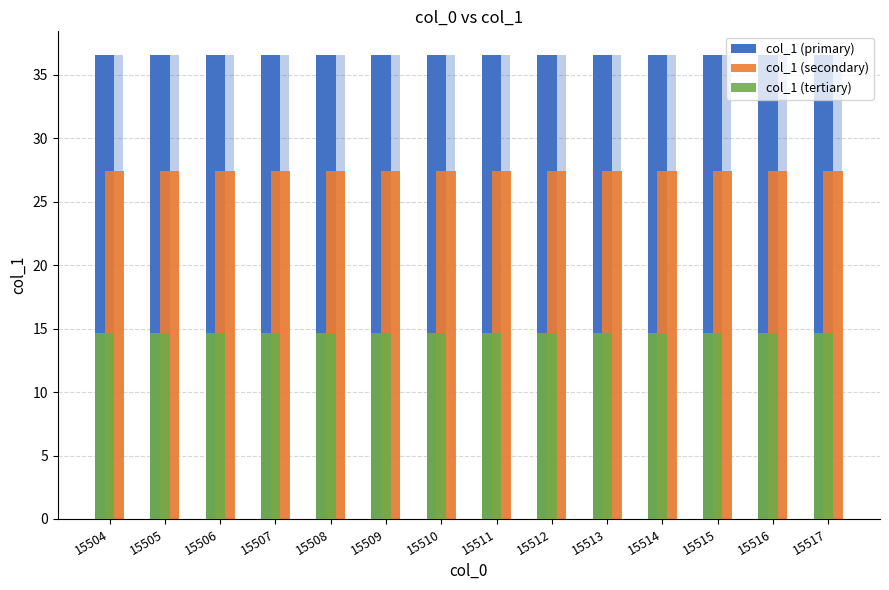

Does the chart contain any negative values?

No